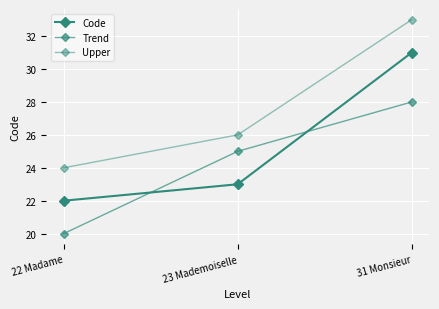

At which category is the sum across all series the highest?

31 Monsieur